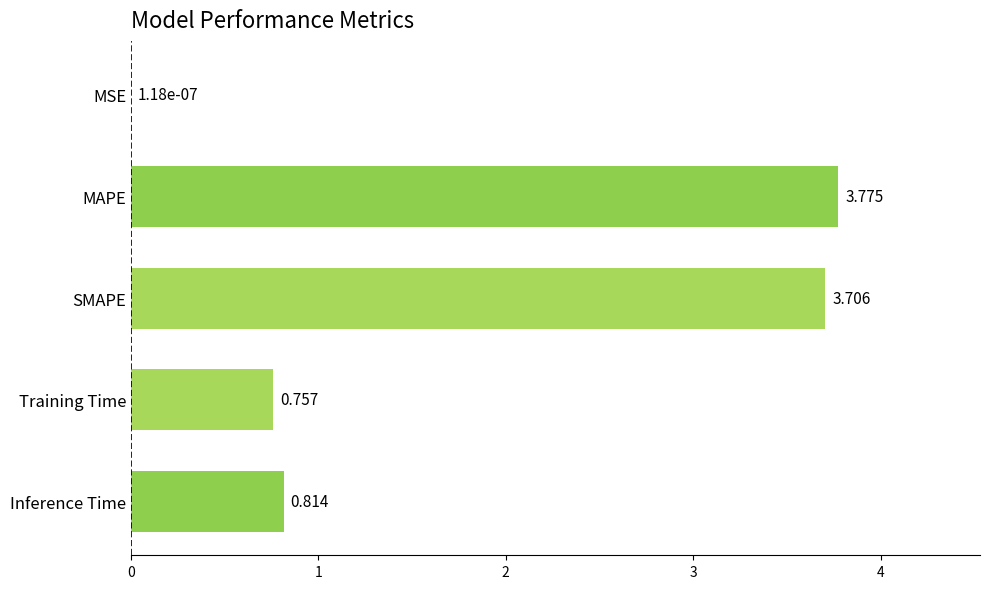

Which label corresponds to the largest value in the chart?

MAPE